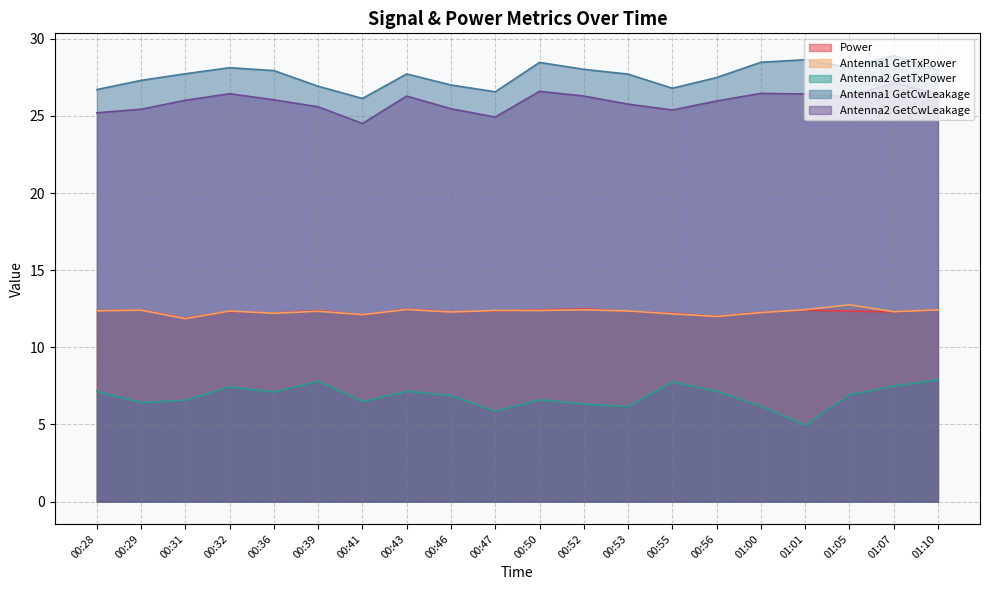

At which category does Antenna2 GetTxPower reach its first local valley?

00:29